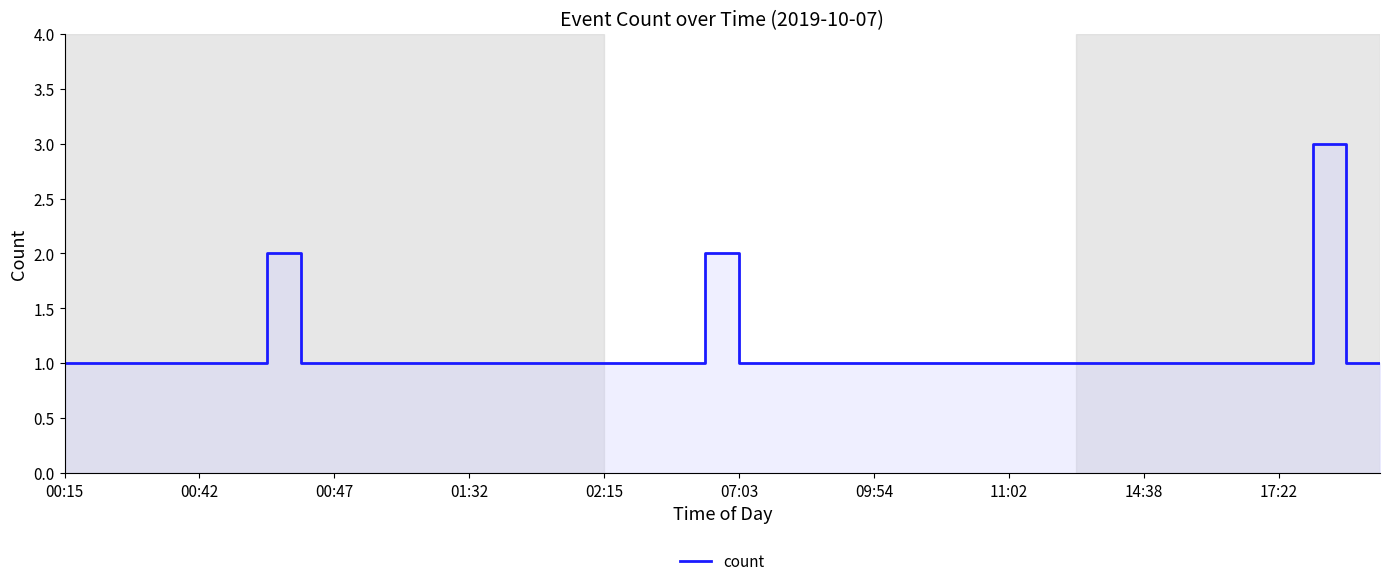

What value does the data have at 22?

1